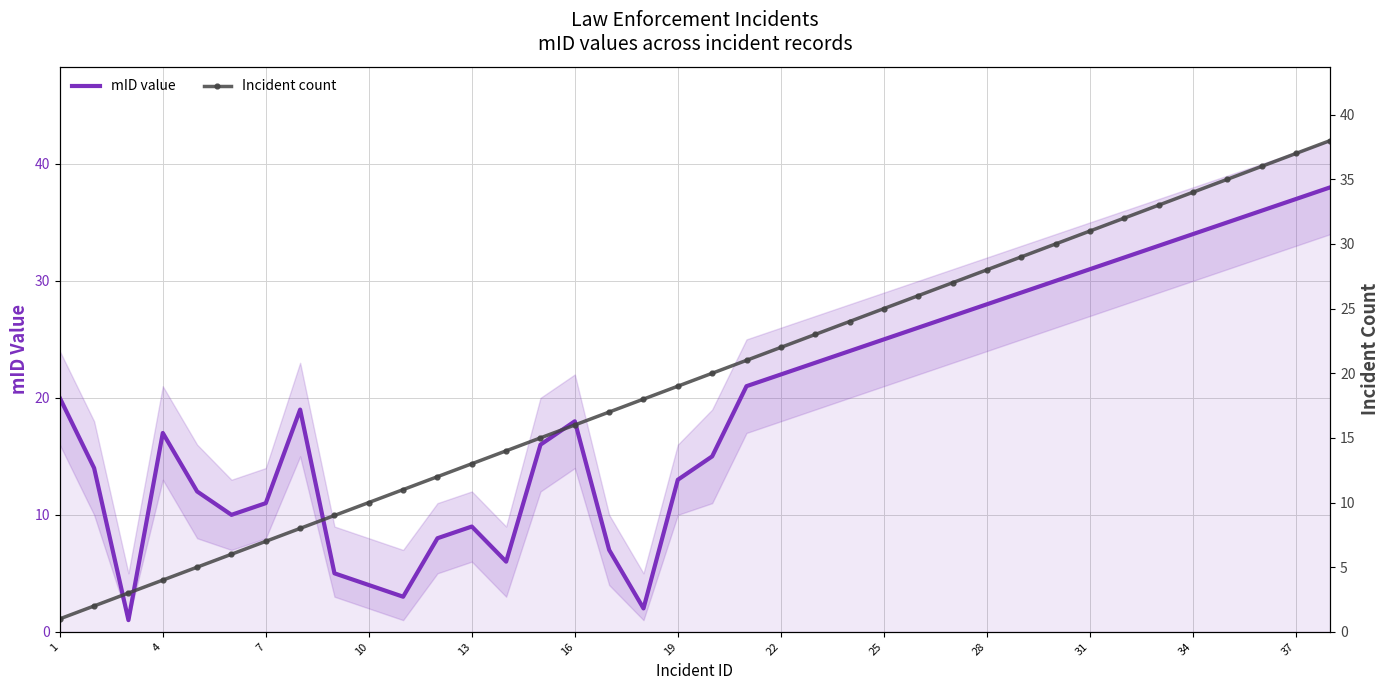

What is the highest value of the mID value series?

38